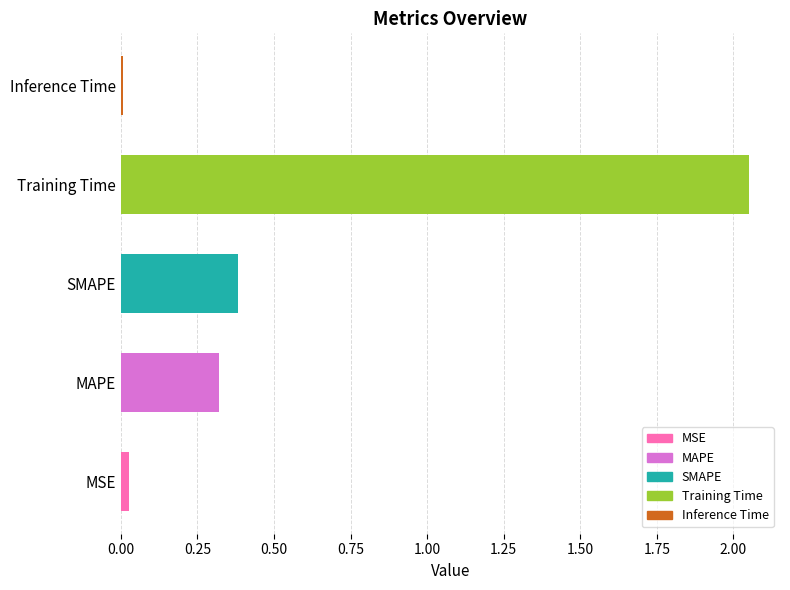

What is the change in value from MAPE to Training Time?

+1.7